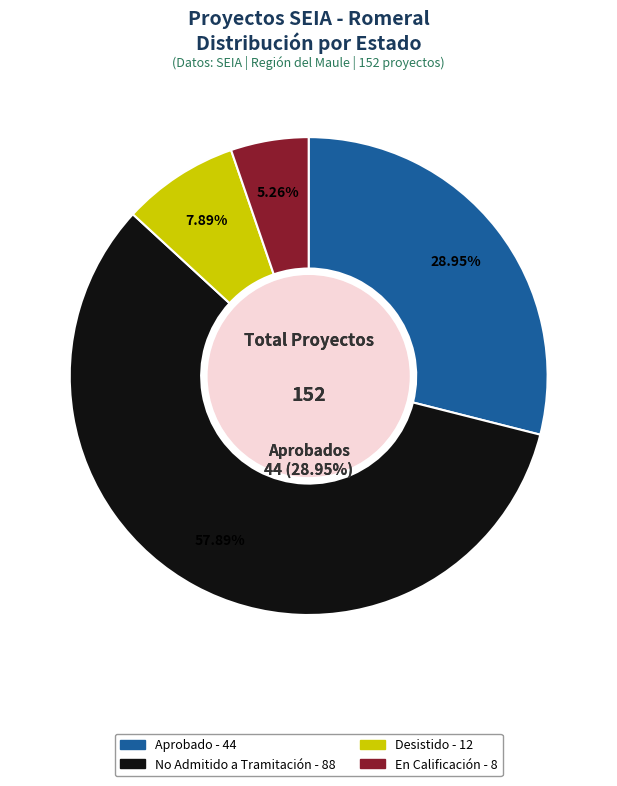

How many segments does this pie chart have?

4